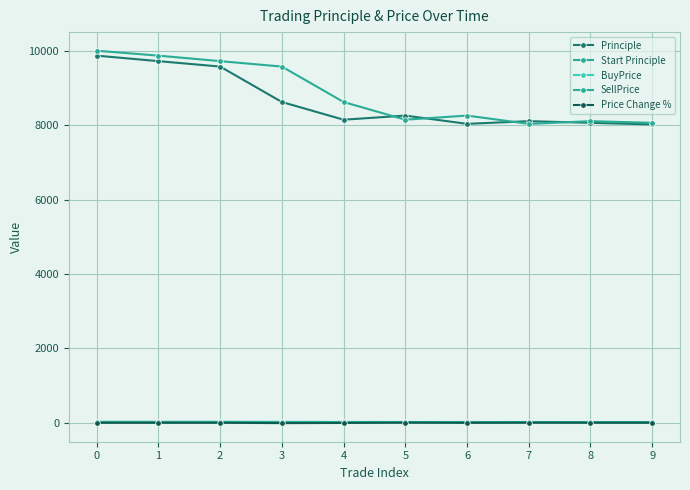

Between 4 and 7, which series saw the biggest shift?

Start Principle